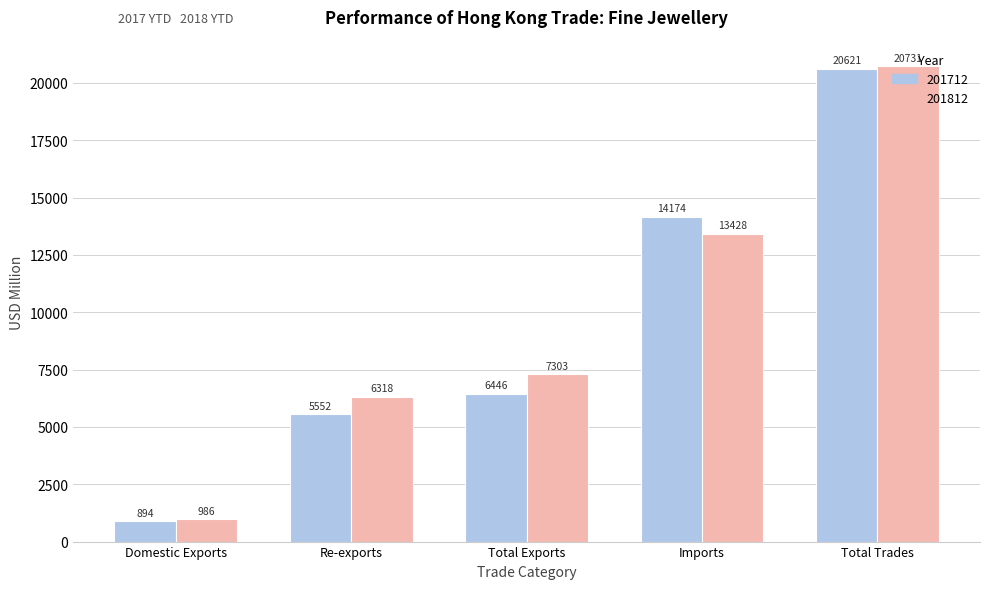

List the series in order of their peak value, lowest first.

201712, 201812